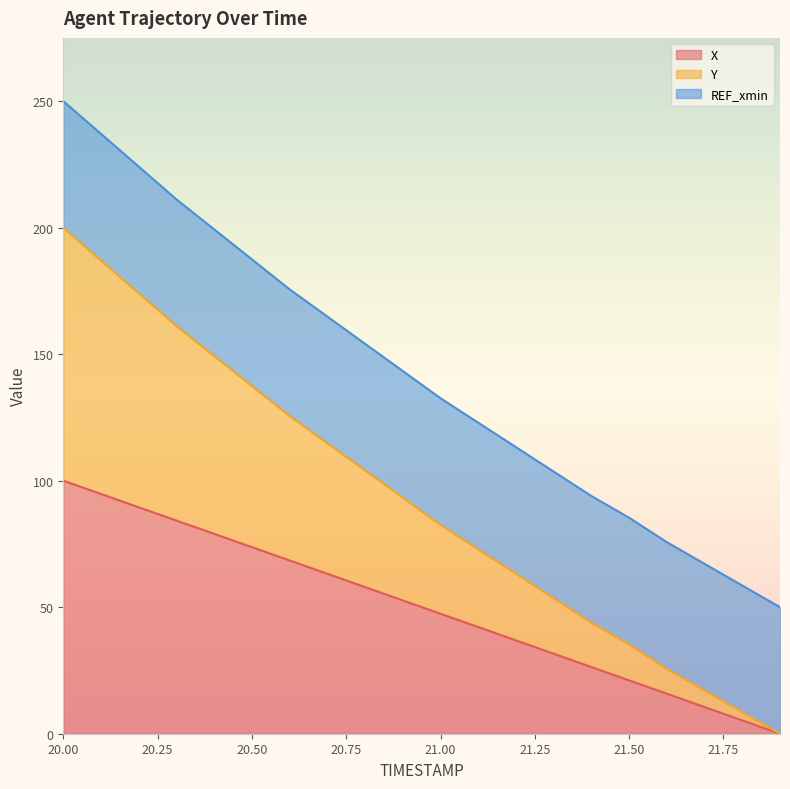

What value does the X series have at 20.2?

89.5